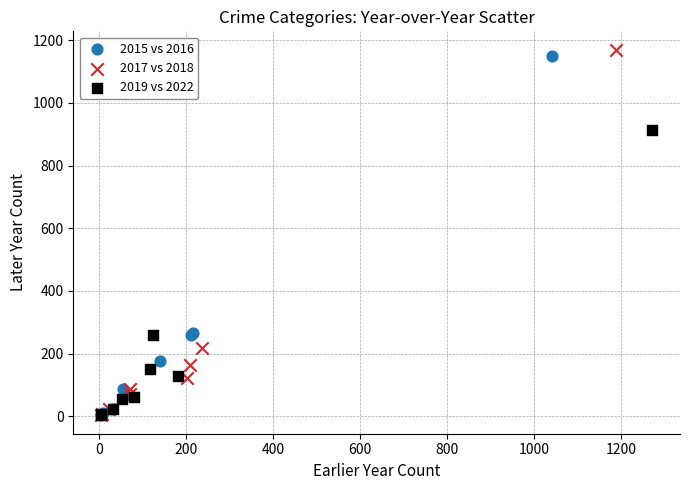

Which series has the largest Y range (max minus min)?

2017 vs 2018